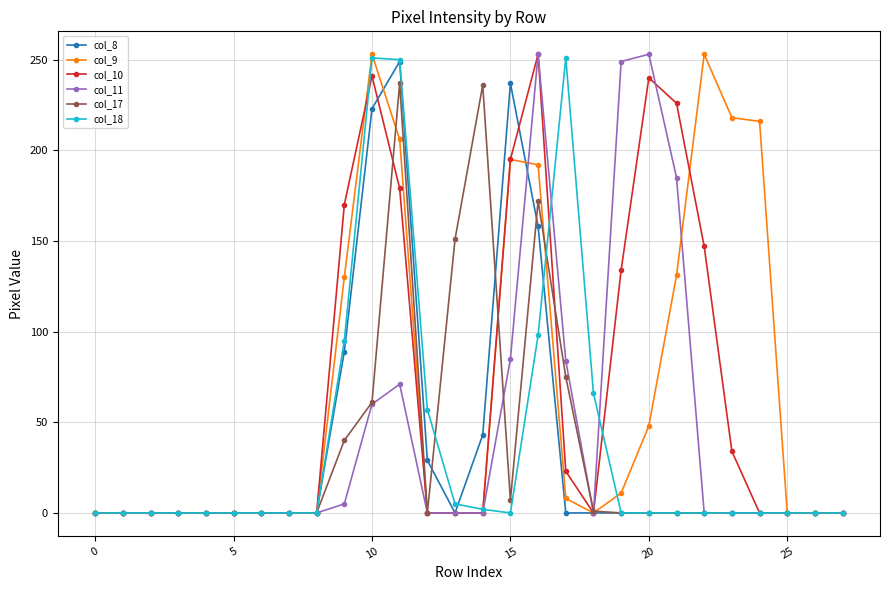

How many lines are shown in the chart?

6